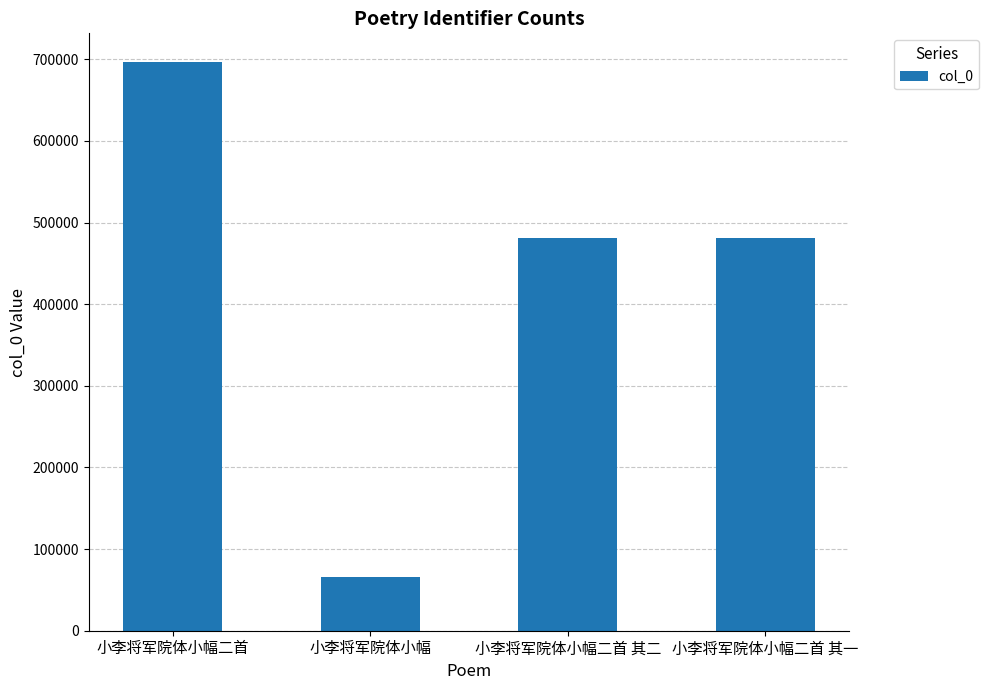

Which label corresponds to the largest value in the chart?

小李将军院体小幅二首